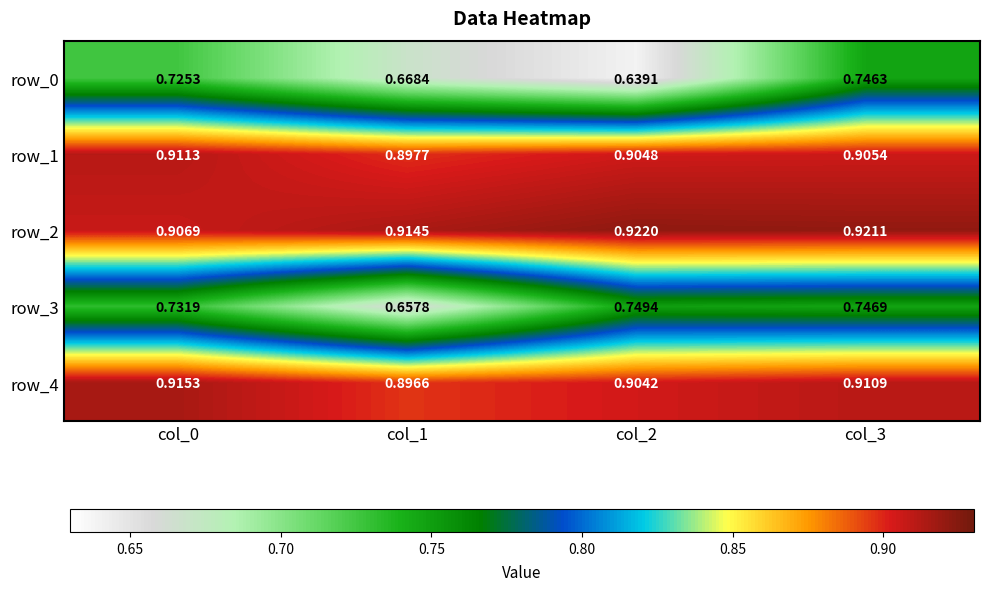

Is the value of row_3 at col_3 greater than the value of row_1 at col_3?

No